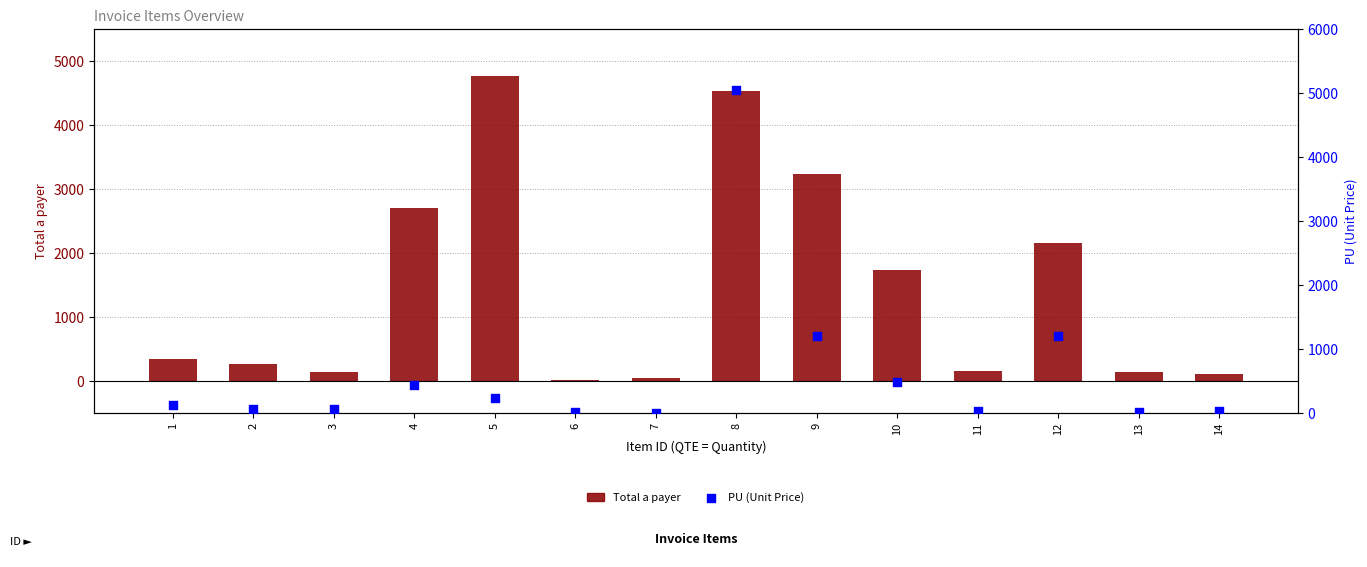

Which series has the largest total across all categories?

Total a payer